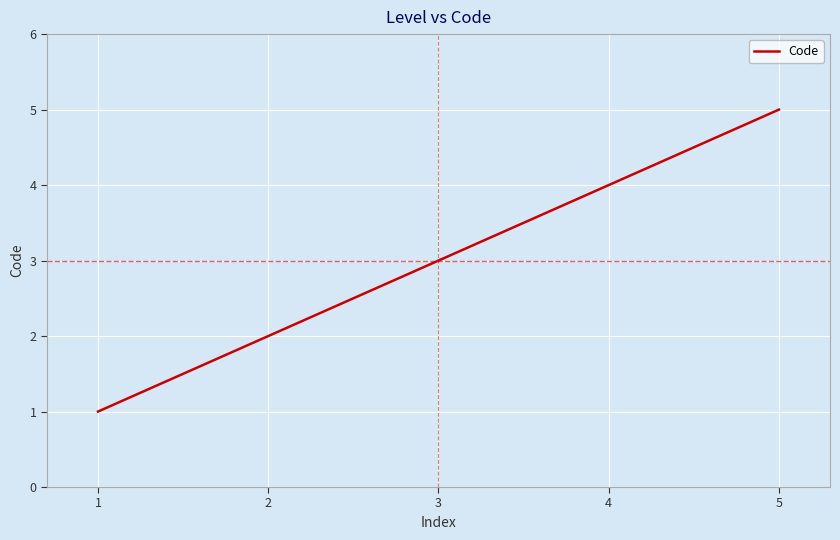

True or false: there are more than 2 points higher than both neighbors.

False